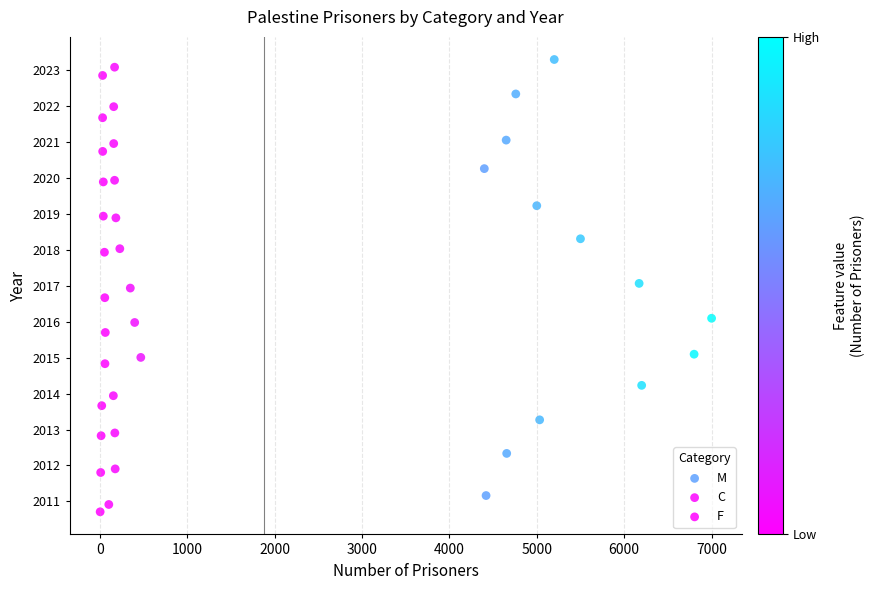

Which series reaches the minimum Y coordinate?

F